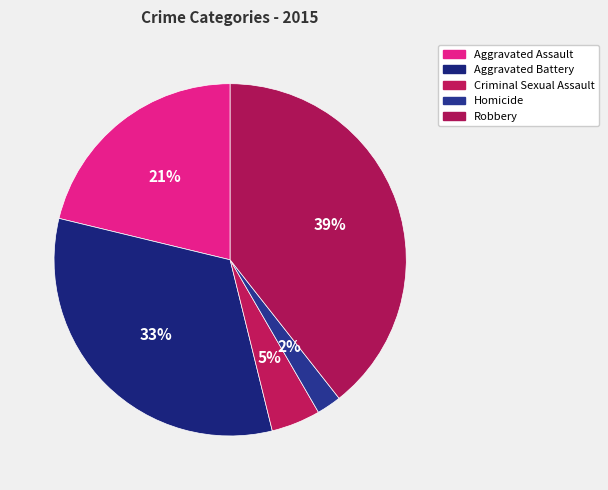

Does Aggravated Battery account for over 50% of the chart?

No